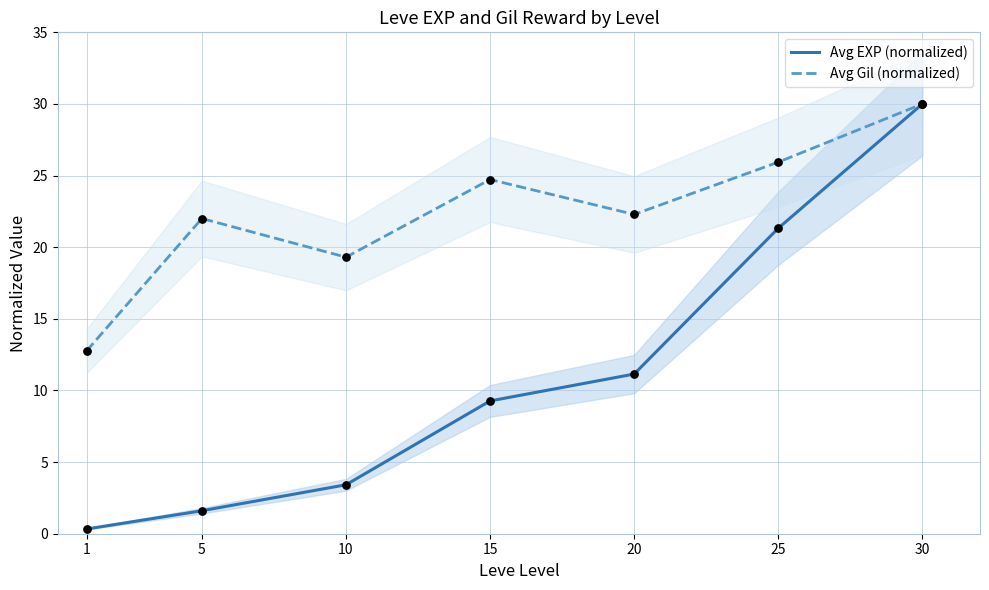

Which series reaches the minimum Y coordinate?

Avg EXP (normalized)